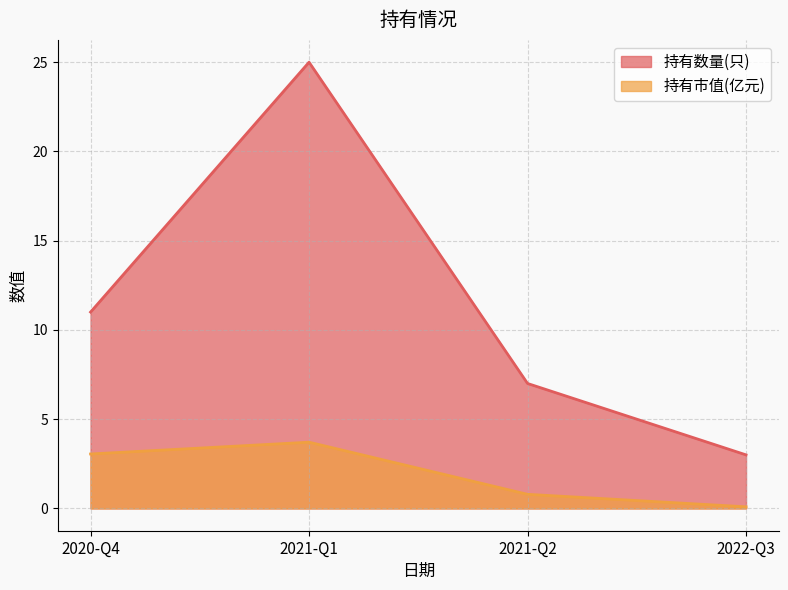

What is the total value across all series at 2022-Q3?

3.1